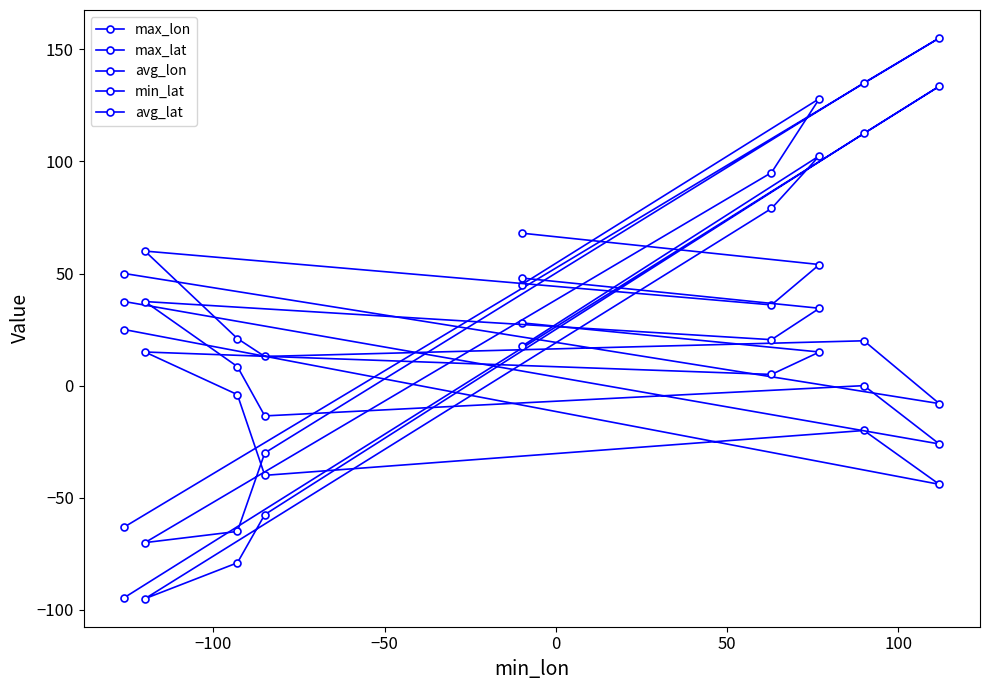

How many distinct data groups are displayed?

5